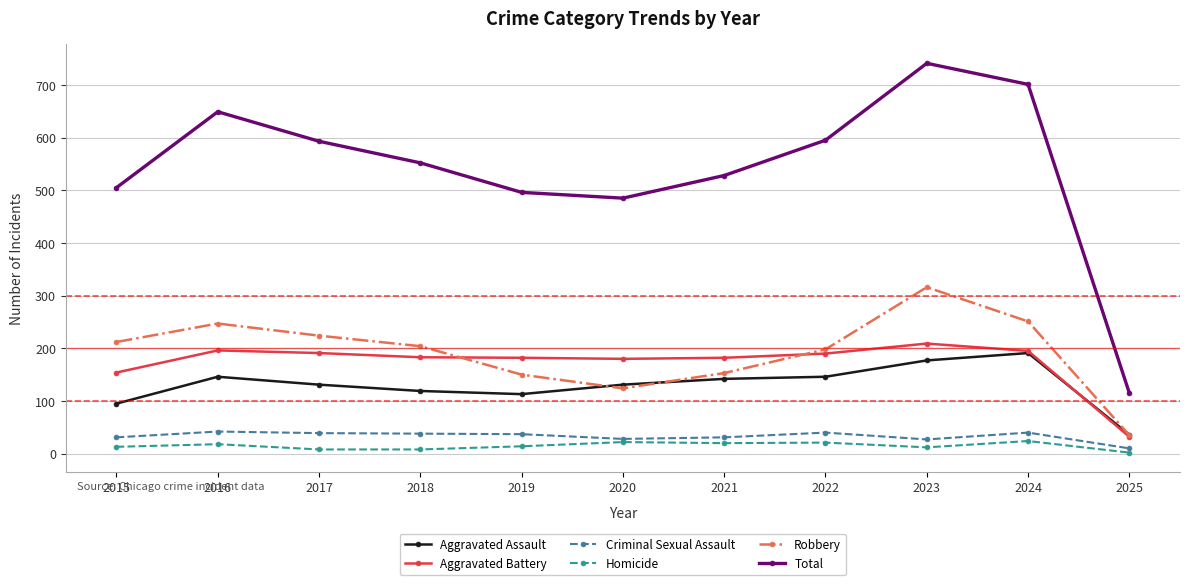

What is the value of the Criminal Sexual Assault point at the 7th from the left?

31